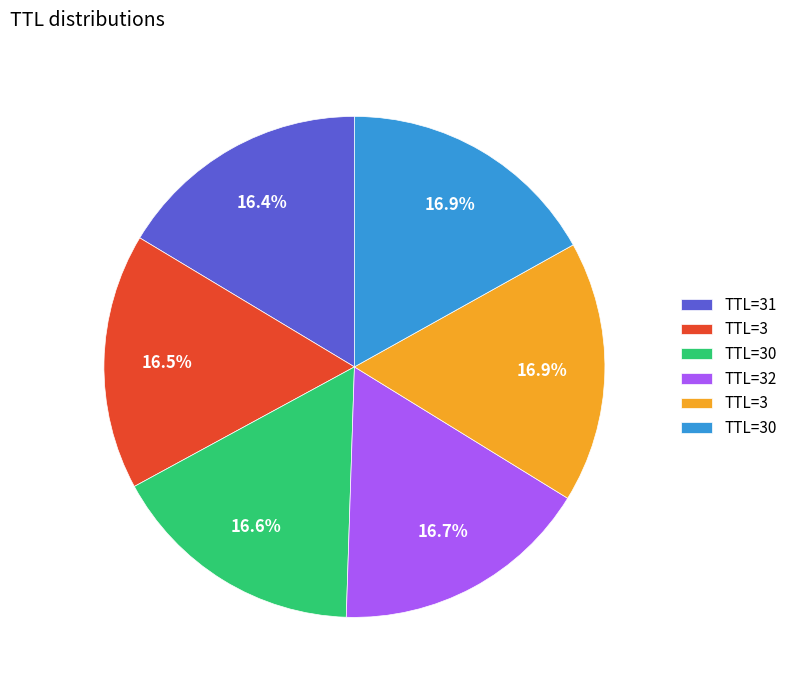

Is there a majority slice in this chart?

No